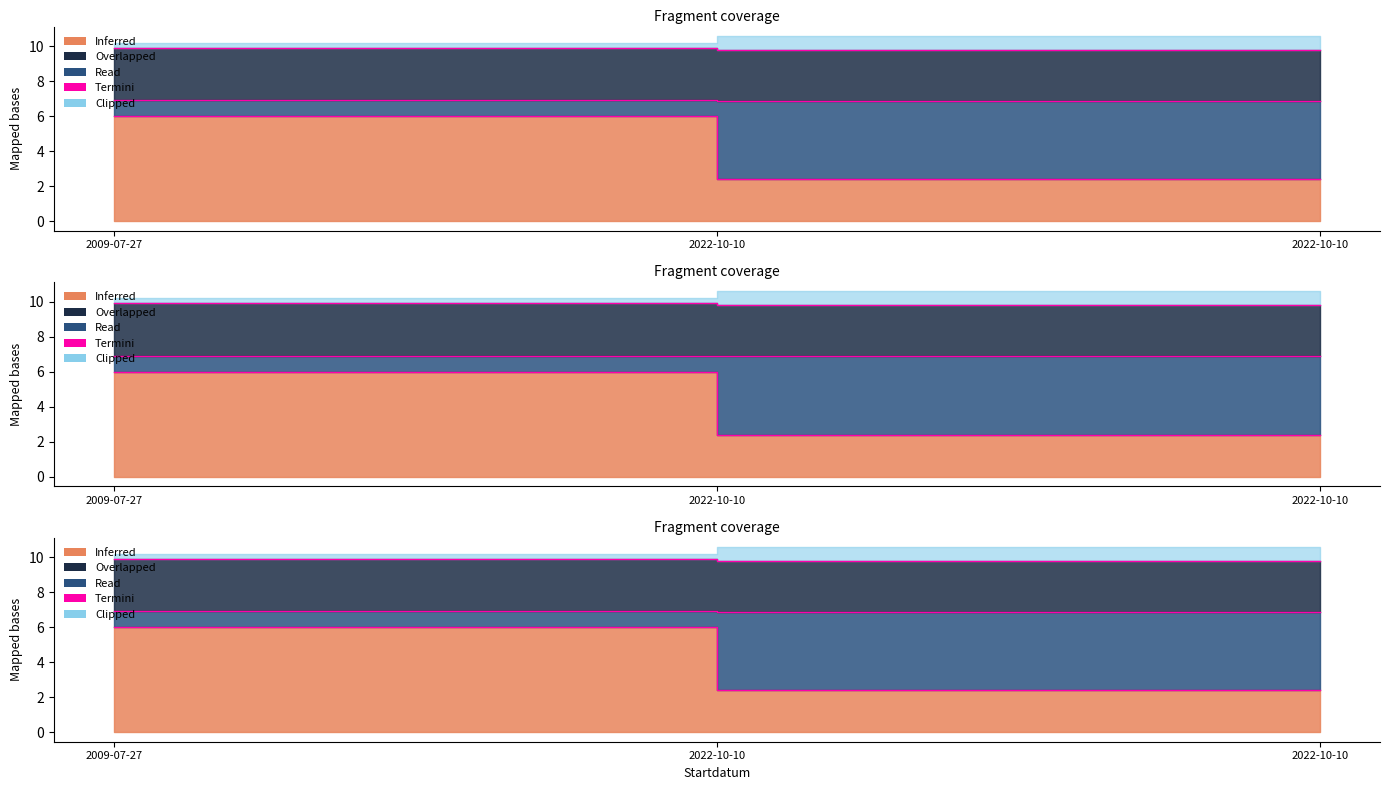

The value at 2022-10-10 is 2.4. True or false?

True